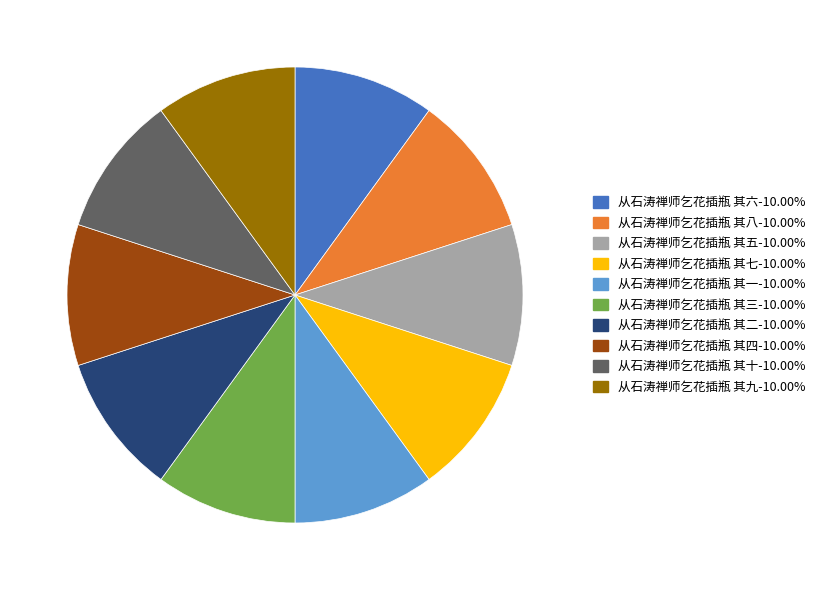

Do 从石涛禅师乞花插瓶 其三 and 从石涛禅师乞花插瓶 其八 together represent more than half of the pie?

No